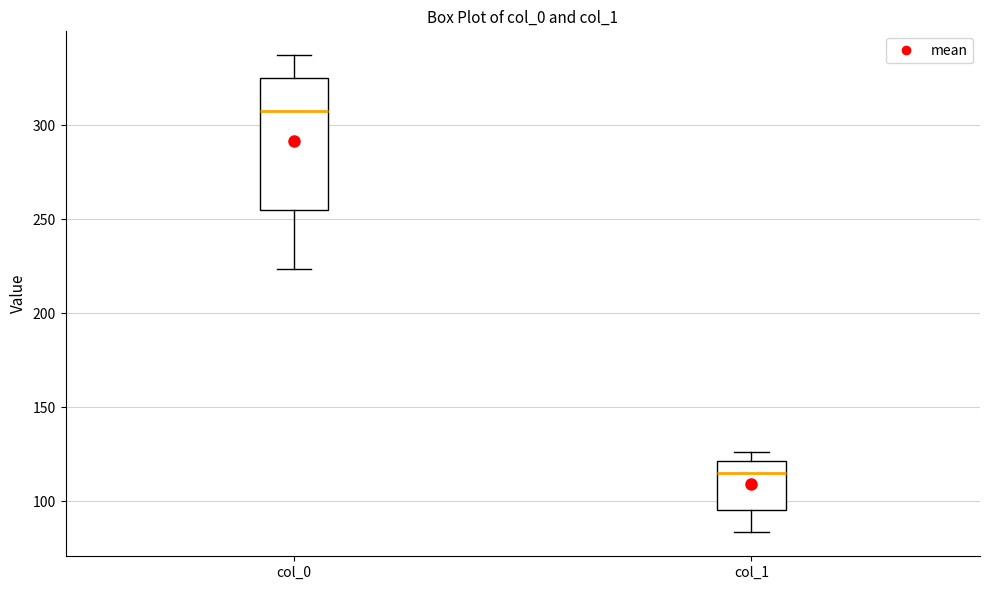

Which box is the tallest, from its lower edge to its upper edge?

col_0